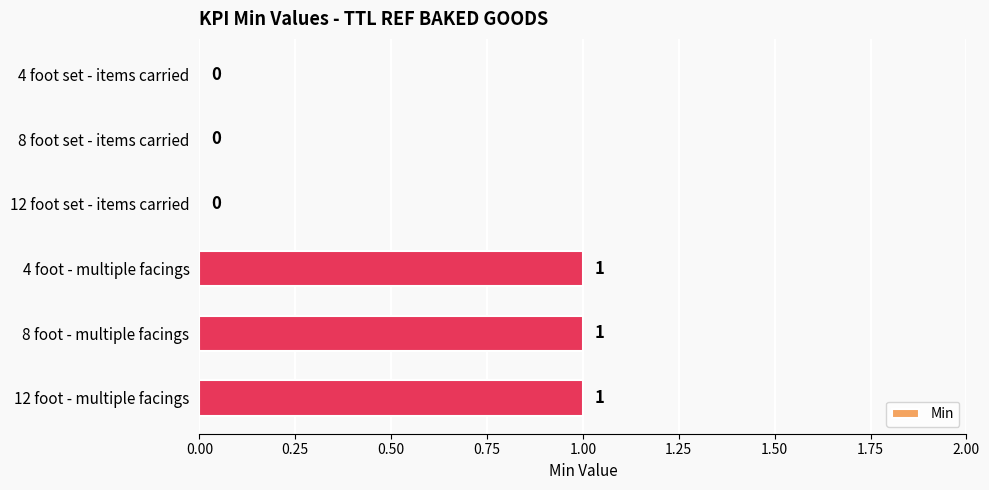

Which has a higher value, 8 foot set - items carried or 4 foot - multiple facings?

4 foot - multiple facings